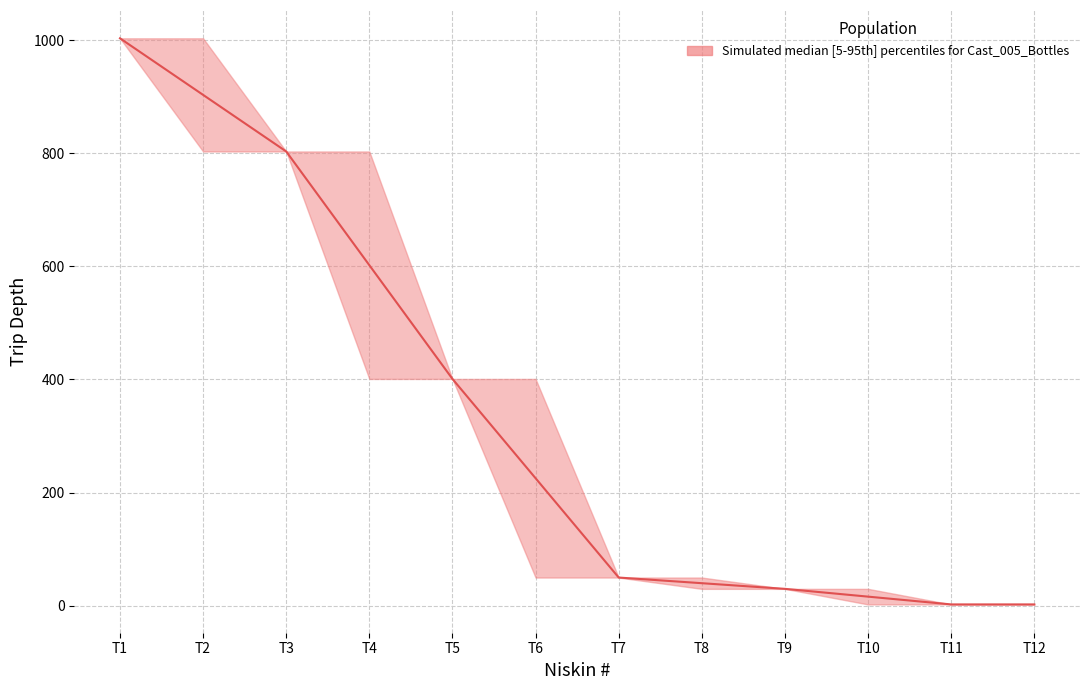

What is the change in value from T5 to T7?

-351.0